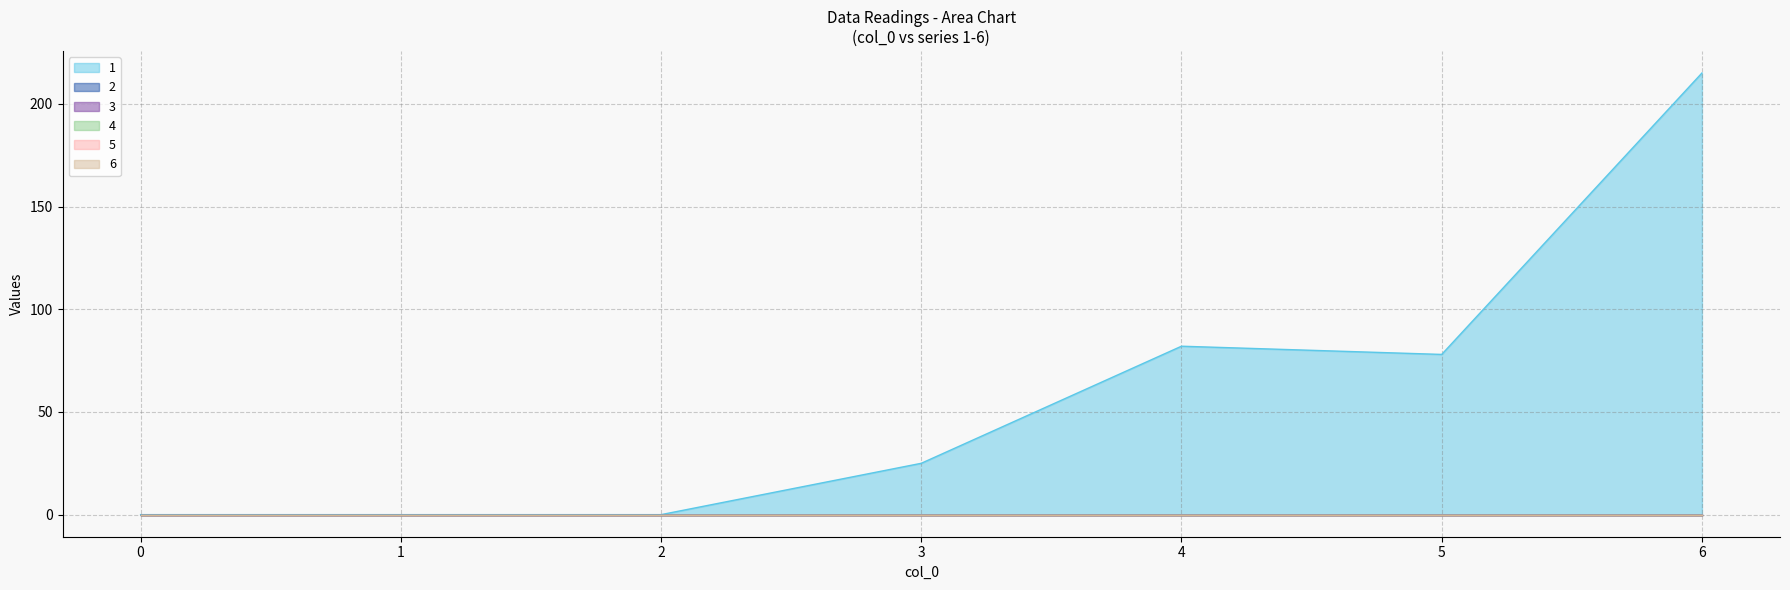

Is the value of 3 at 2 greater than the value of 4 at 1?

No